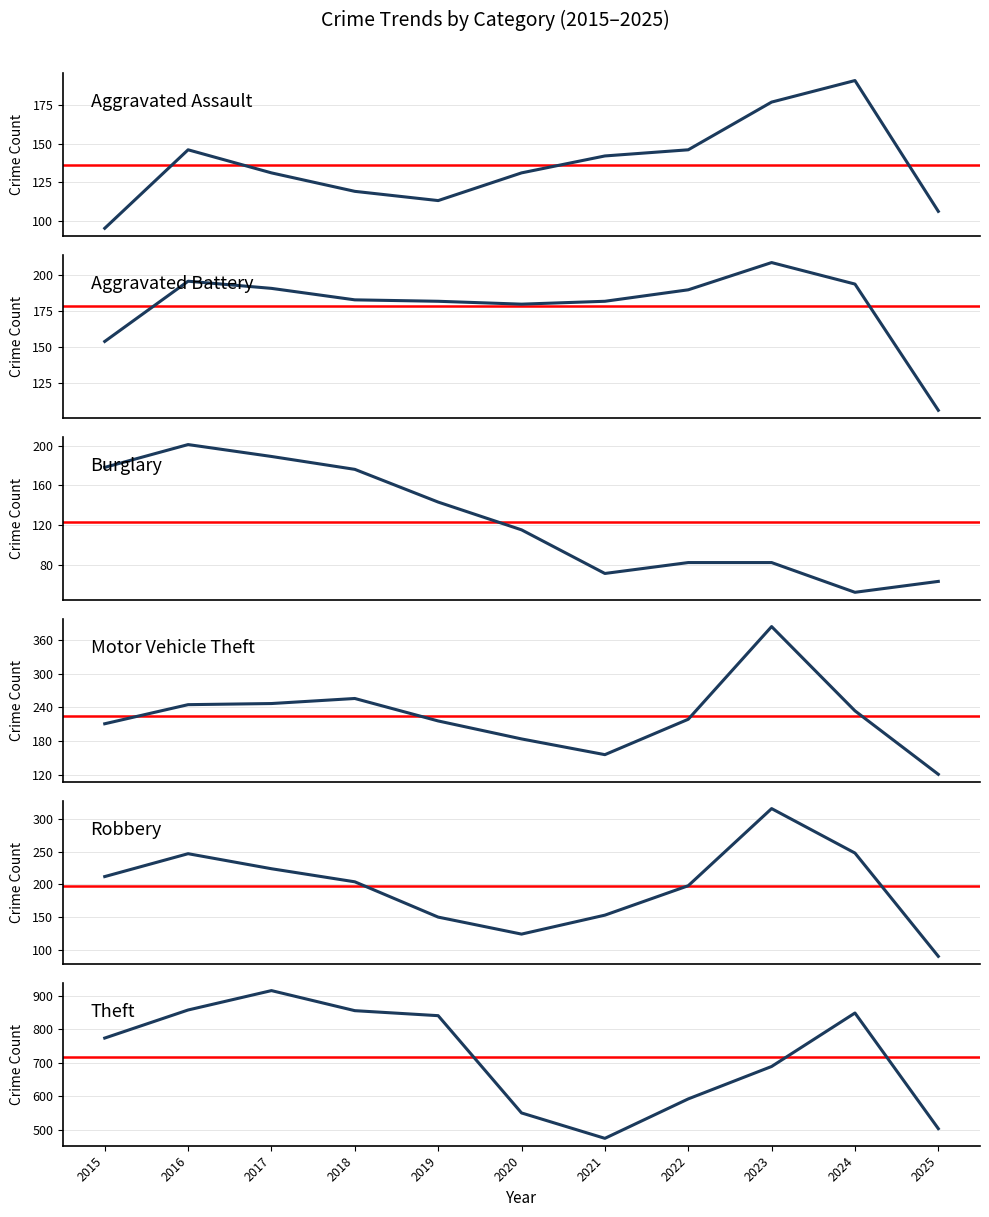

What is the sum of all Motor Vehicle Theft values?

2473